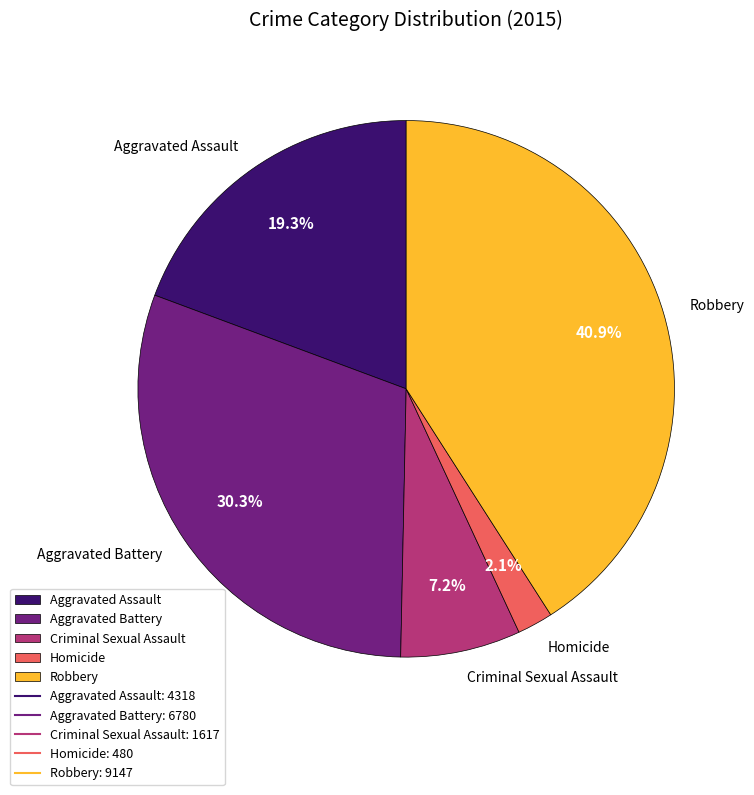

Is it true that Criminal Sexual Assault is 7% of the pie?

True